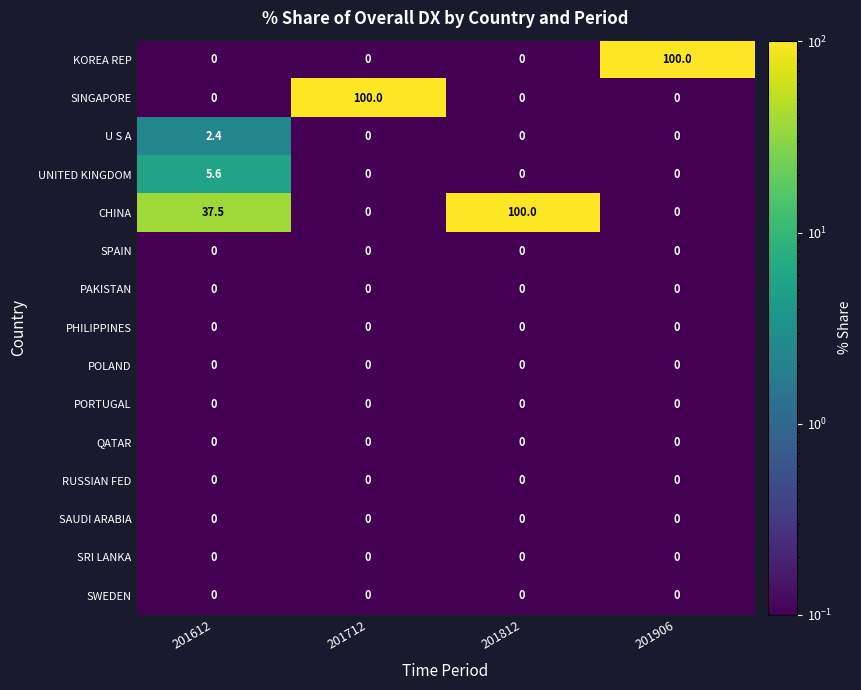

Where is CHINA nearest to the value 50?

201612